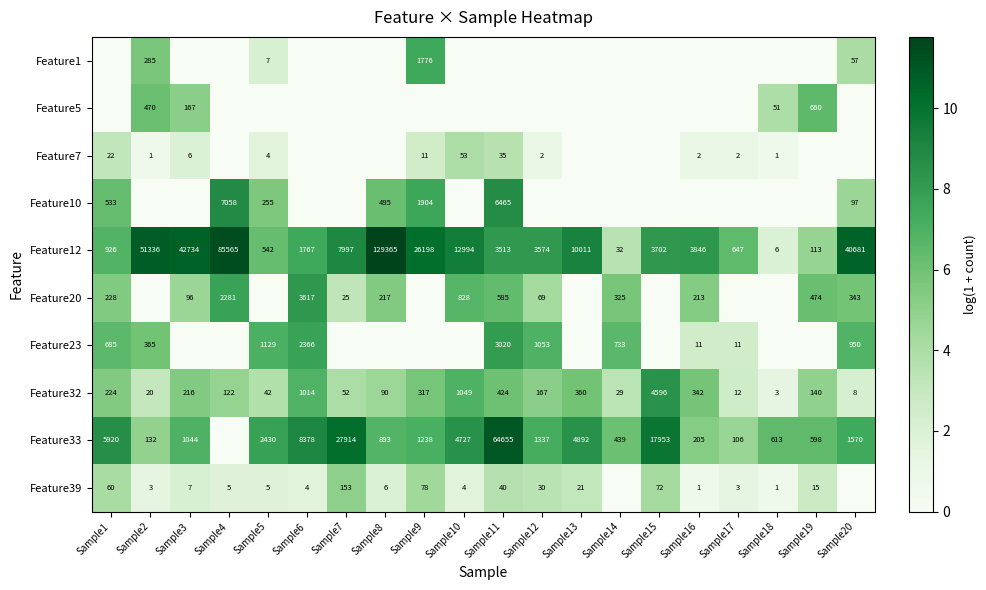

What is the difference between the Feature32 values at Sample20 and Sample10?

1041